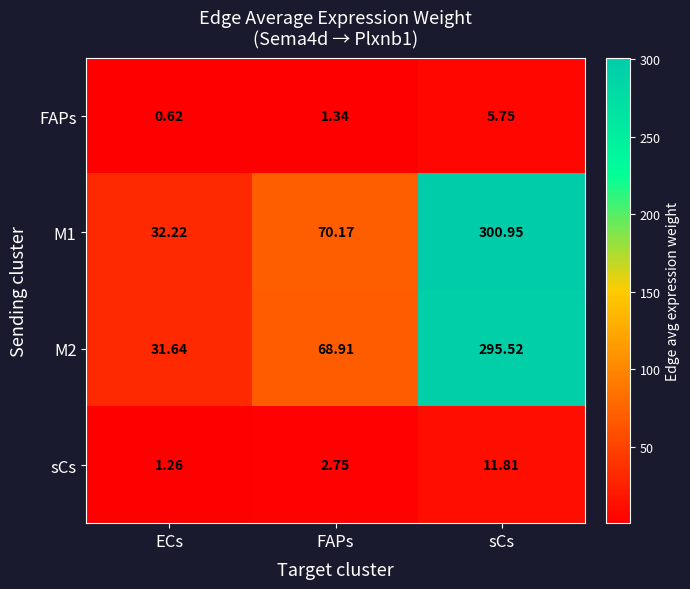

Is the value of M1 at ECs greater than the value of FAPs at sCs?

Yes